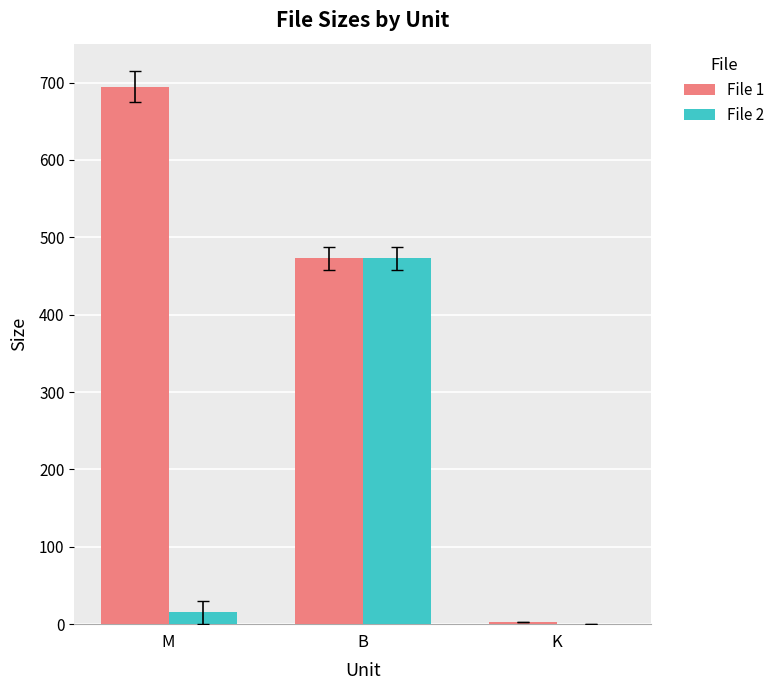

Is the value of File 1 at B greater than the value of File 2 at K?

Yes